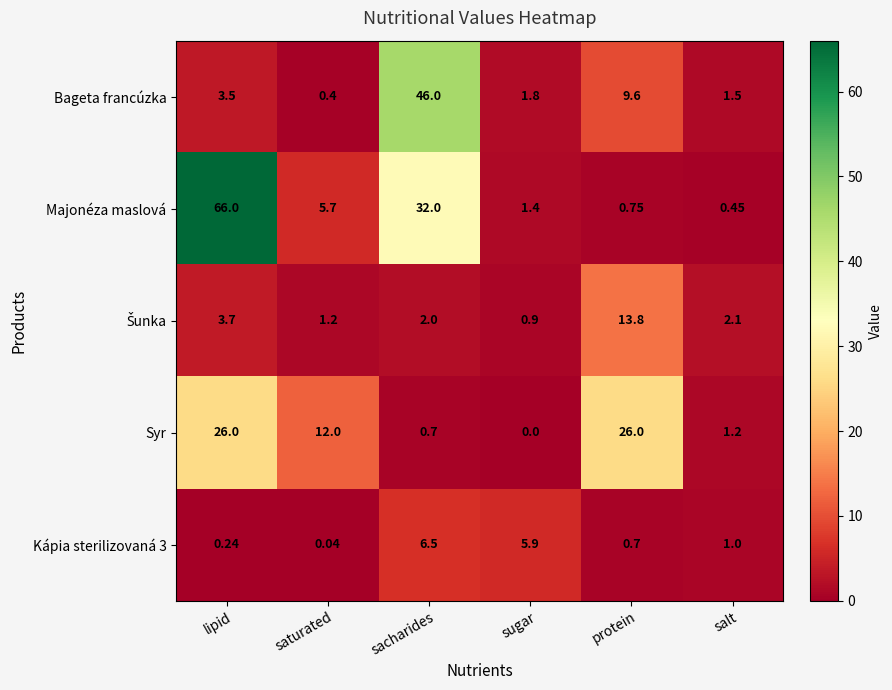

At which label does Kápia sterilizovaná 3 first exceed 1?

sacharides